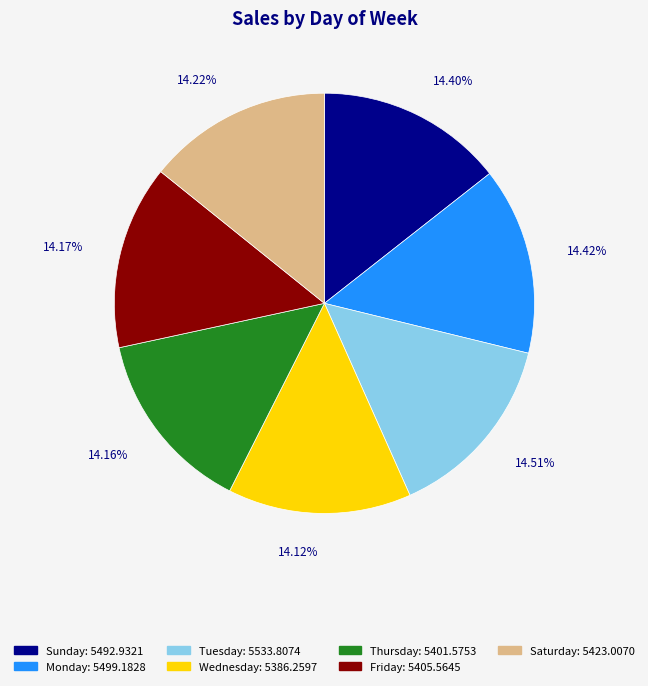

How many slices are in this pie chart?

7